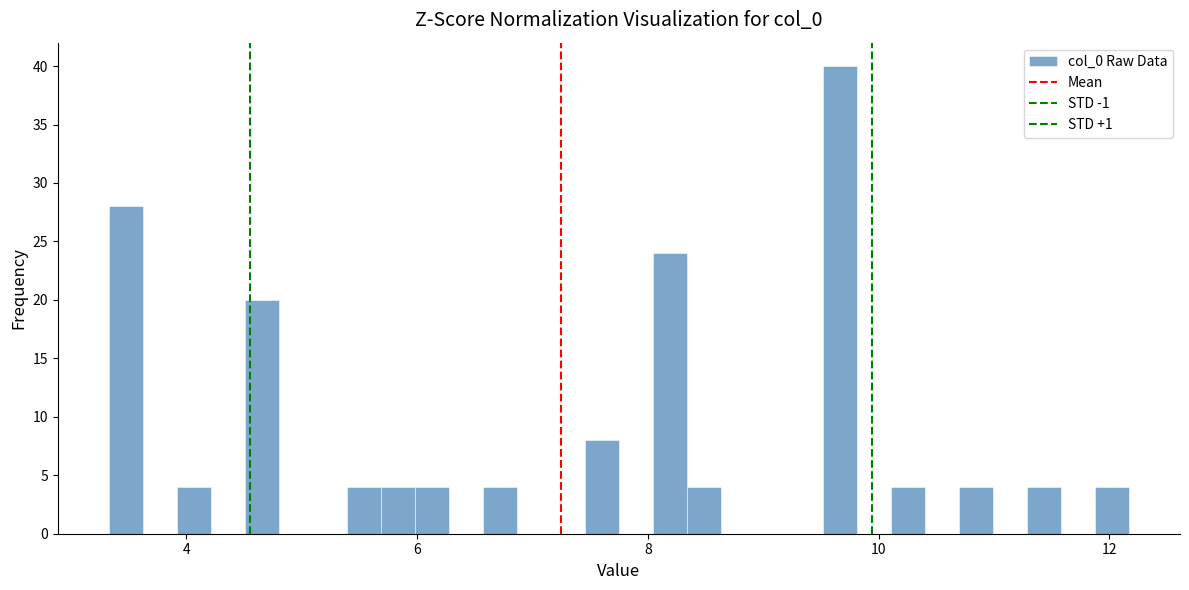

Read against the x-axis, roughly where is the centre of the tallest bar?

9.6